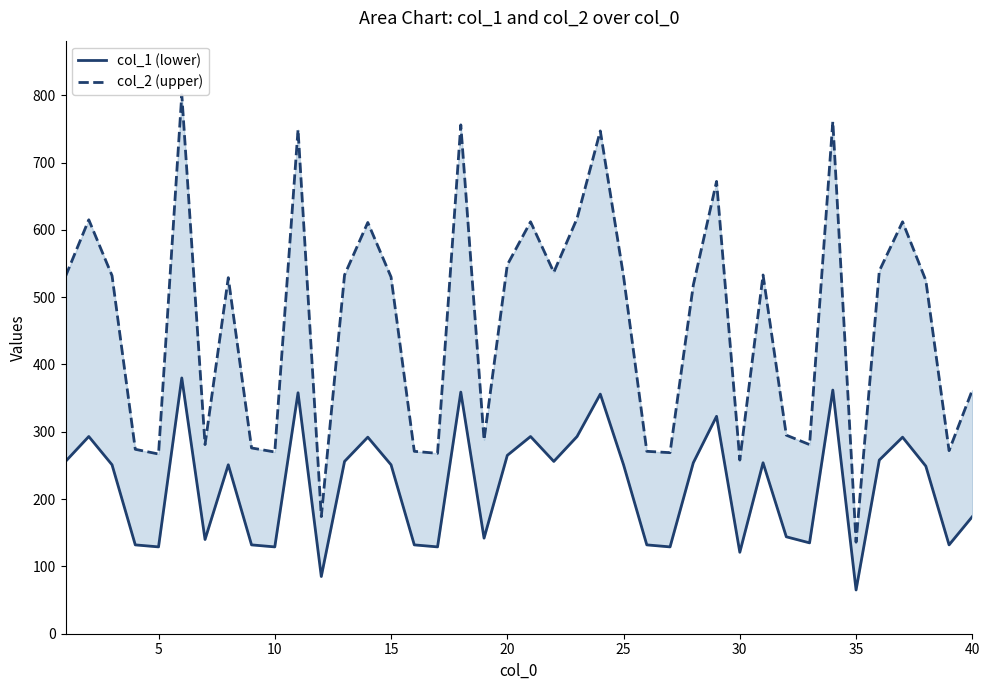

Which series has the largest range (max minus min)?

col_2 (upper)